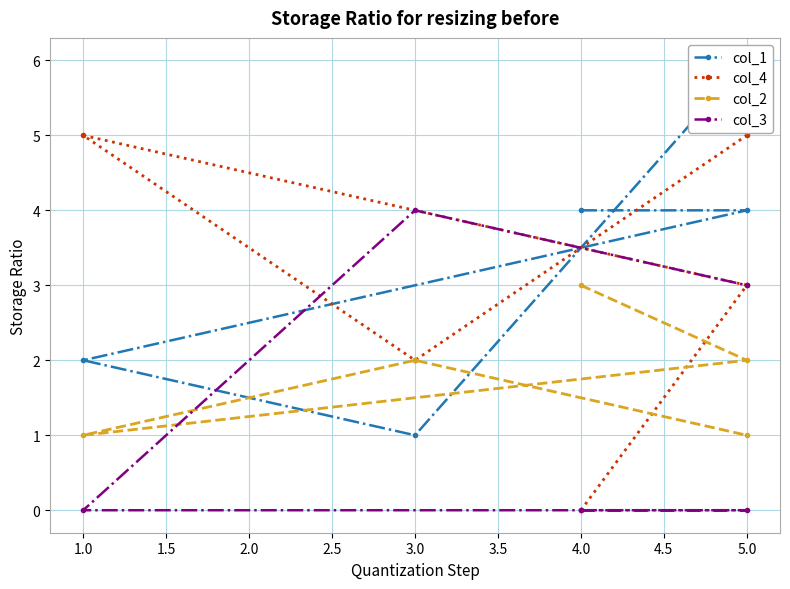

Which series ends up on top after the final intersection of col_2 and col_1?

col_1